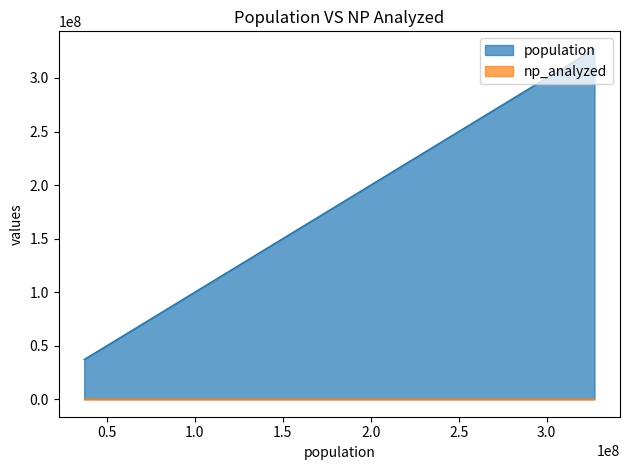

What is the lowest value of the np_analyzed series?

6